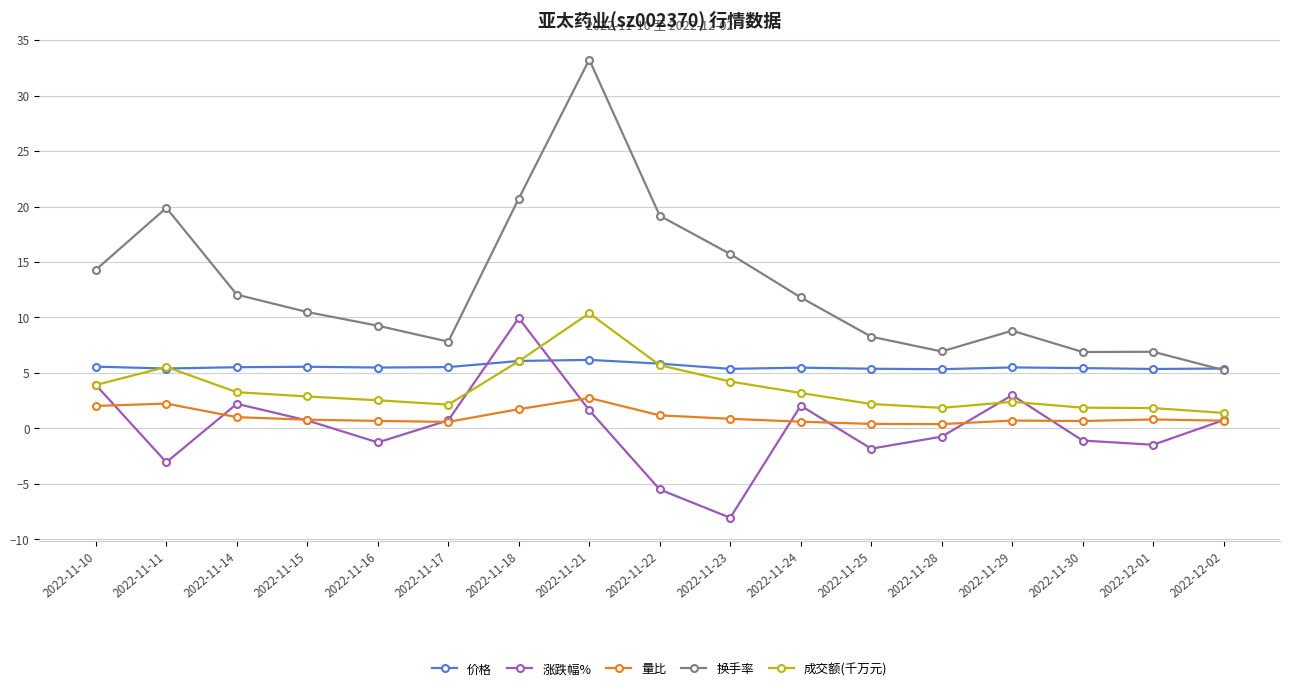

The value of 成交额(千万元) at 2022-11-11 is 5.5. True or false?

True